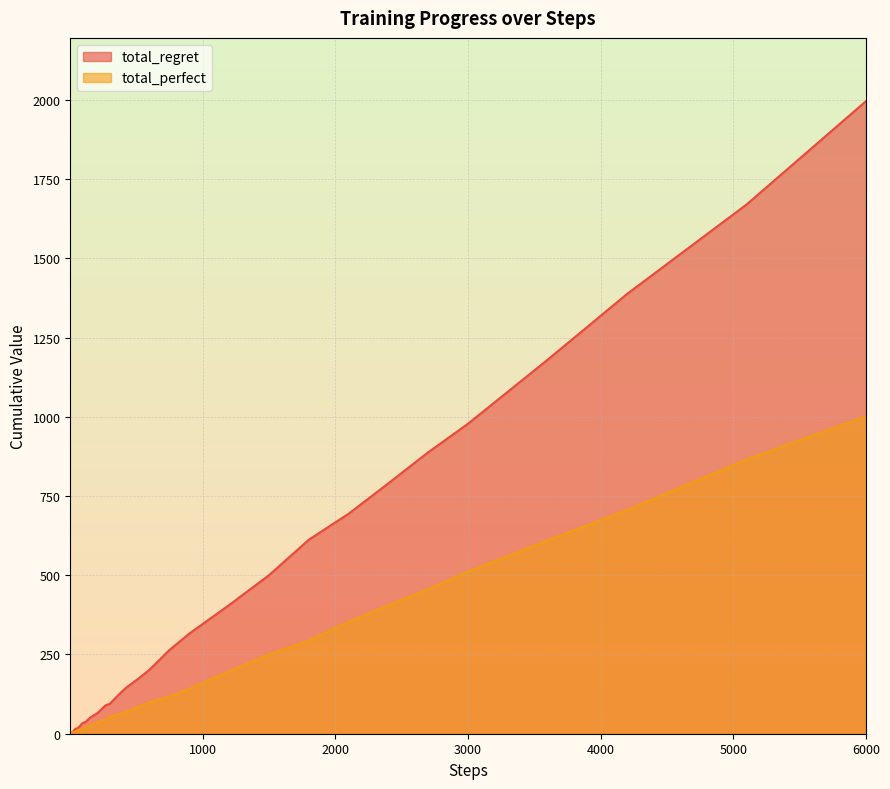

How many data points in total_regret are less than 78?

20